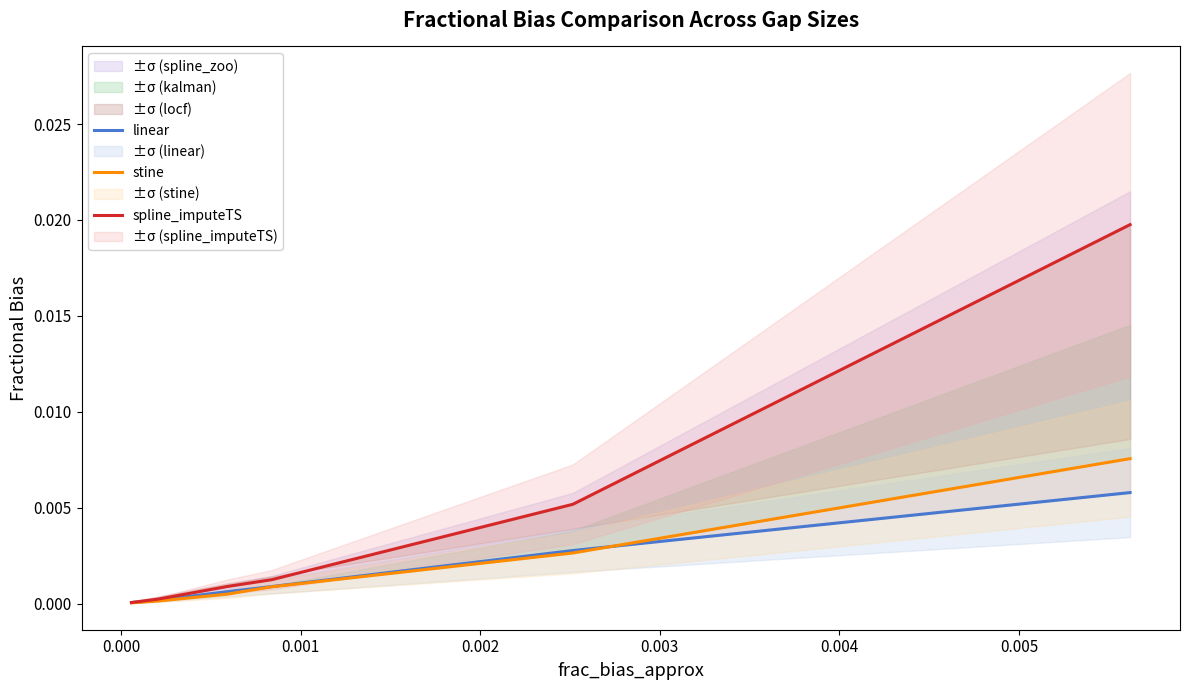

True or false: spline_imputeTS has a value of 0.0 at −0.001.

False